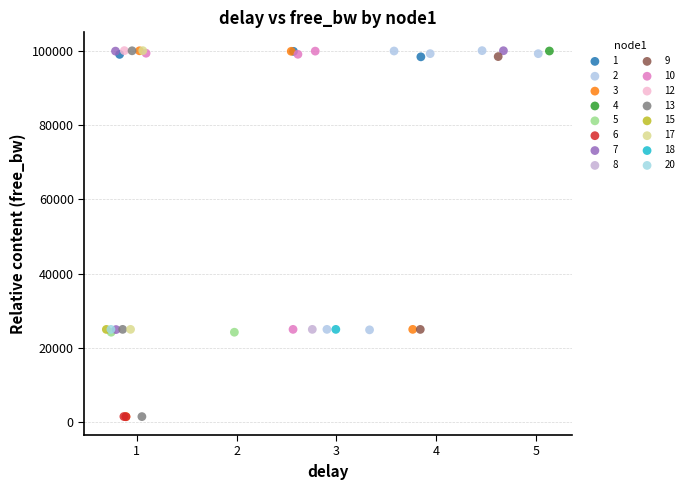

What are all the series names shown in the legend?

1, 2, 3, 4, 5, 6, 7, 8, 9, 10, 12, 13, 15, 17, 18, 20